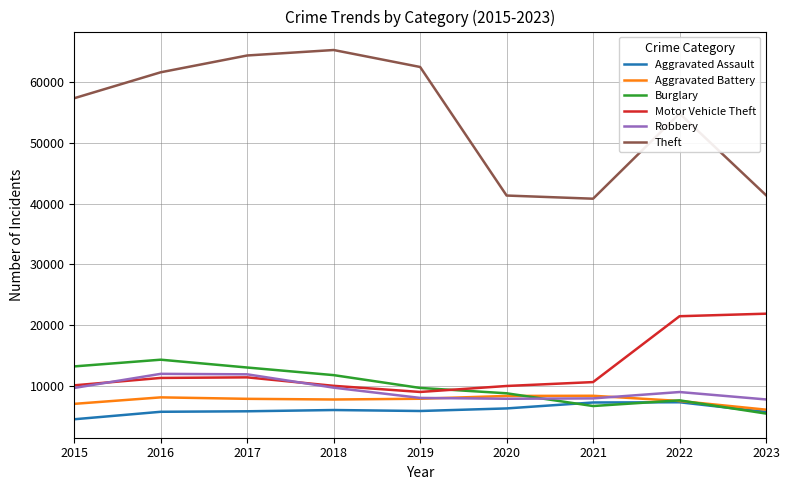

What is the highest value of the Robbery series?

11960